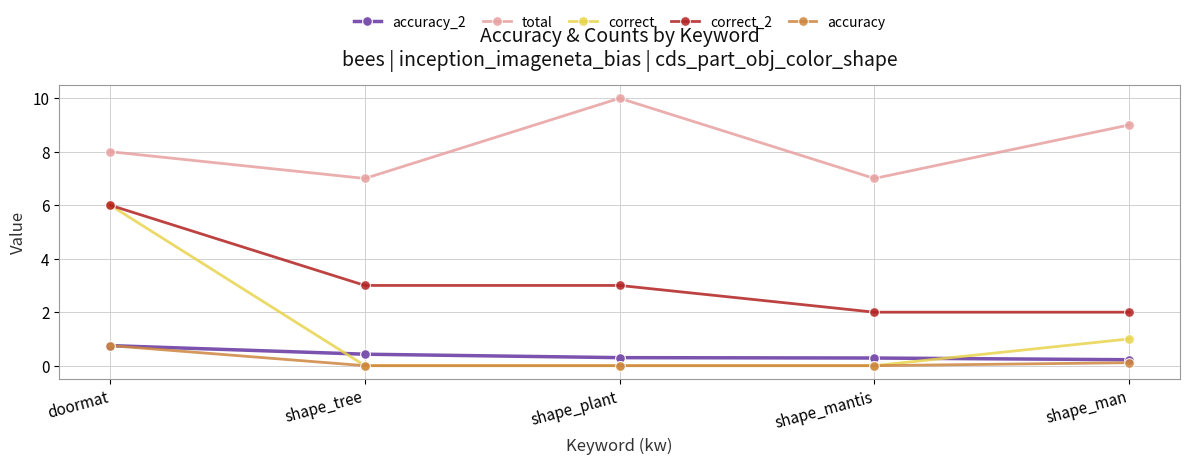

At shape_man, list the series in order from largest to smallest.

total, correct_2, correct, accuracy_2, accuracy